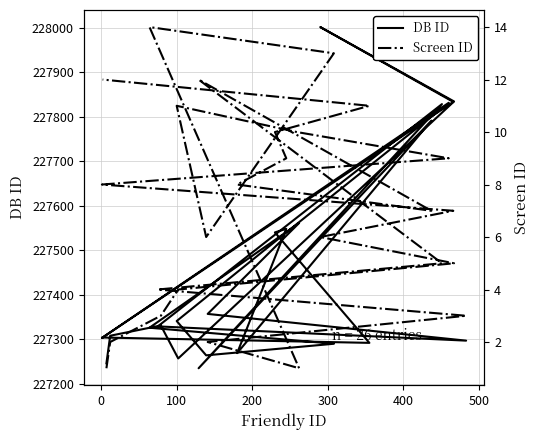

Where does the DB ID series first go above 227331?

300